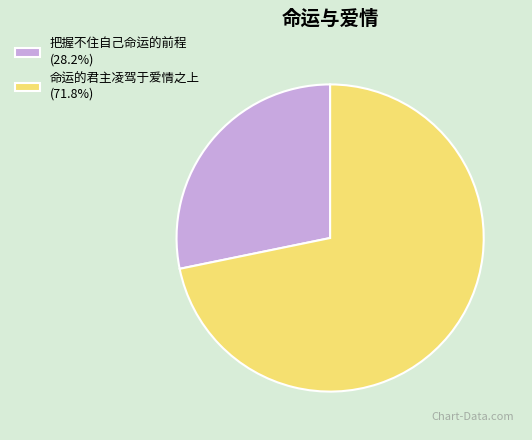

Do 命运的君主凌驾于爱情之上 and 把握不住自己命运的前程 together represent more than half of the pie?

Yes